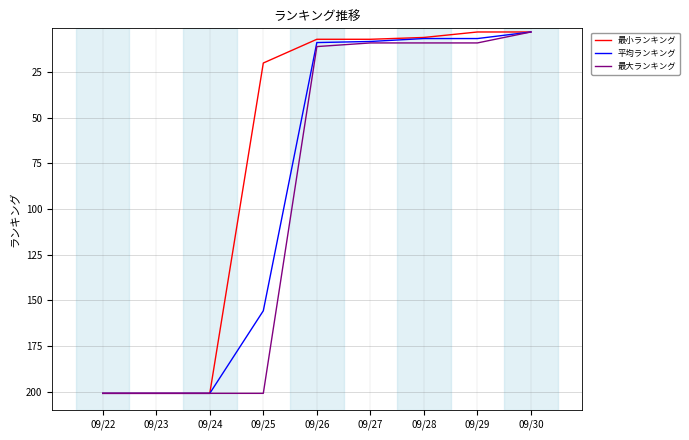

At which label is 平均ランキング closest to 102?

09/25